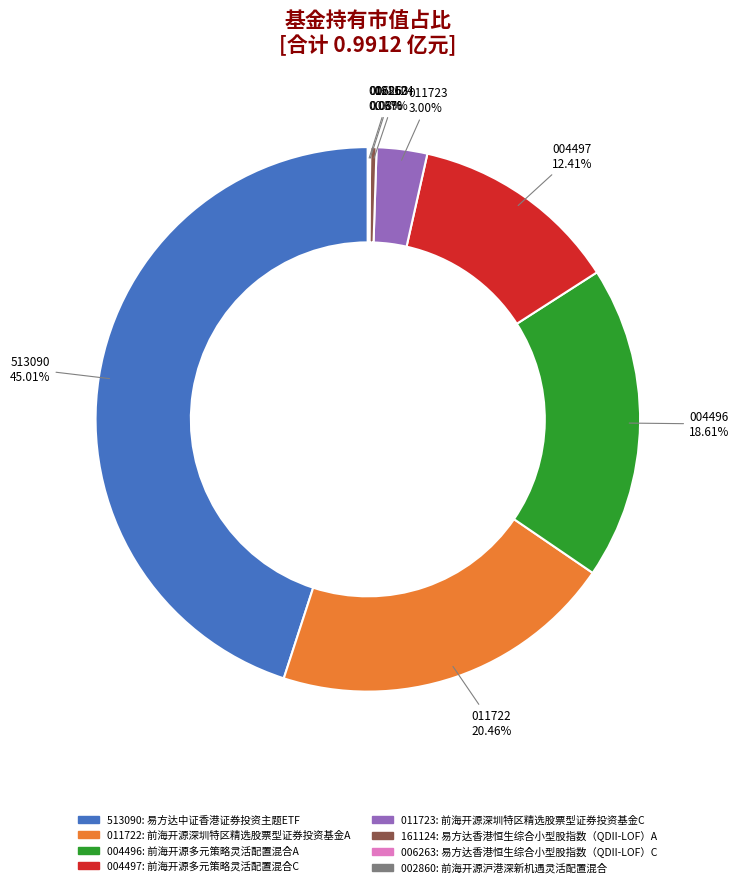

Is there a majority slice in this chart?

No